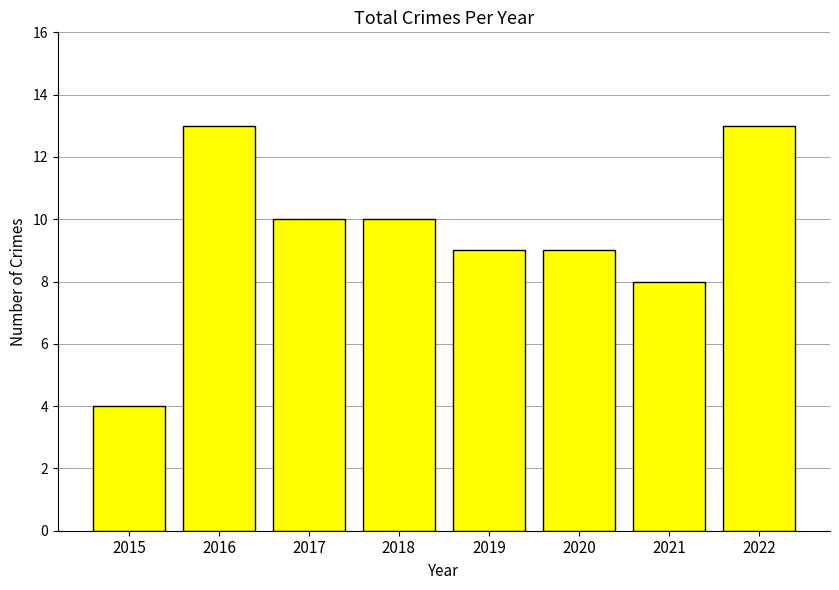

What is the value of the 8th bar from the left?

13